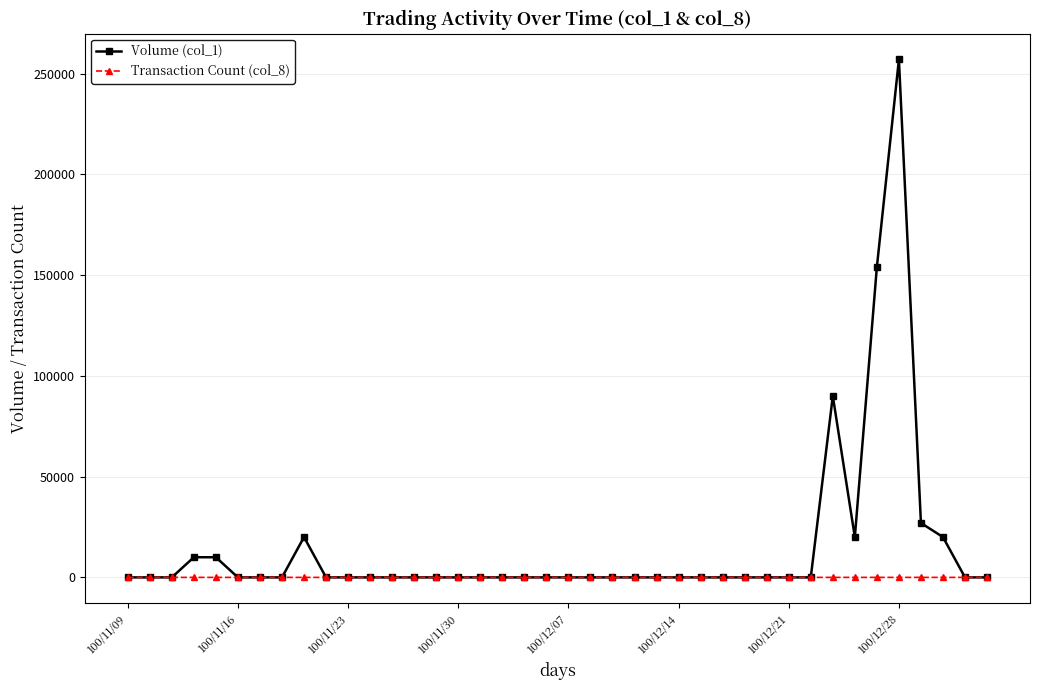

True or false: Volume (col_1) has more than 2 points higher than both neighbors.

True